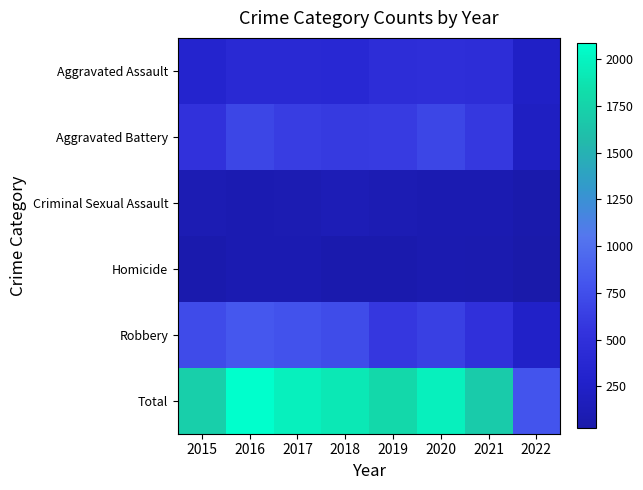

How many distinct data groups are displayed?

6